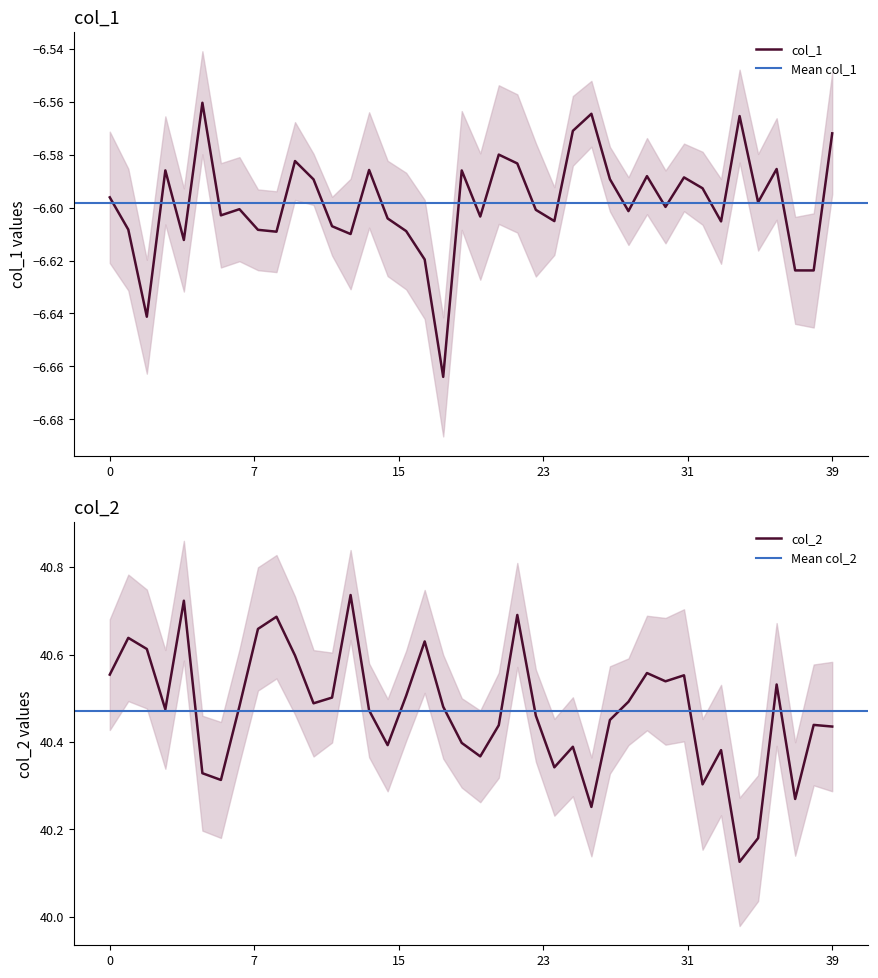

Reading left to right, list all the values displayed in this chart.

col_1: -6.6	-6.6	-6.6	-6.6	-6.6	-6.6	-6.6	-6.6	-6.6	-6.6	-6.6	-6.6	-6.6	-6.6	-6.6	-6.6	-6.6	-6.6	-6.7	-6.6	-6.6	-6.6	-6.6	-6.6	-6.6	-6.6	-6.6	-6.6	-6.6	-6.6	-6.6	-6.6	-6.6	-6.6	-6.6	-6.6	-6.6	-6.6	-6.6	-6.6
col_2: 40.6	40.6	40.6	40.5	40.7	40.3	40.3	40.5	40.7	40.7	40.6	40.5	40.5	40.7	40.5	40.4	40.5	40.6	40.5	40.4	40.4	40.4	40.7	40.5	40.3	40.4	40.3	40.5	40.5	40.6	40.5	40.6	40.3	40.4	40.1	40.2	40.5	40.3	40.4	40.4